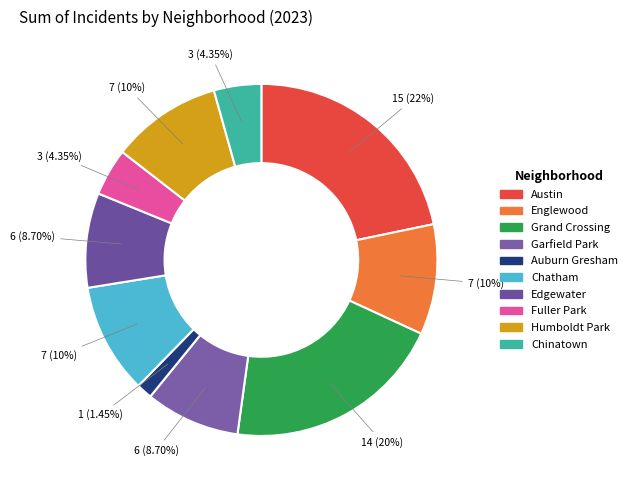

Combined, do Englewood and Edgewater account for over 50%?

No